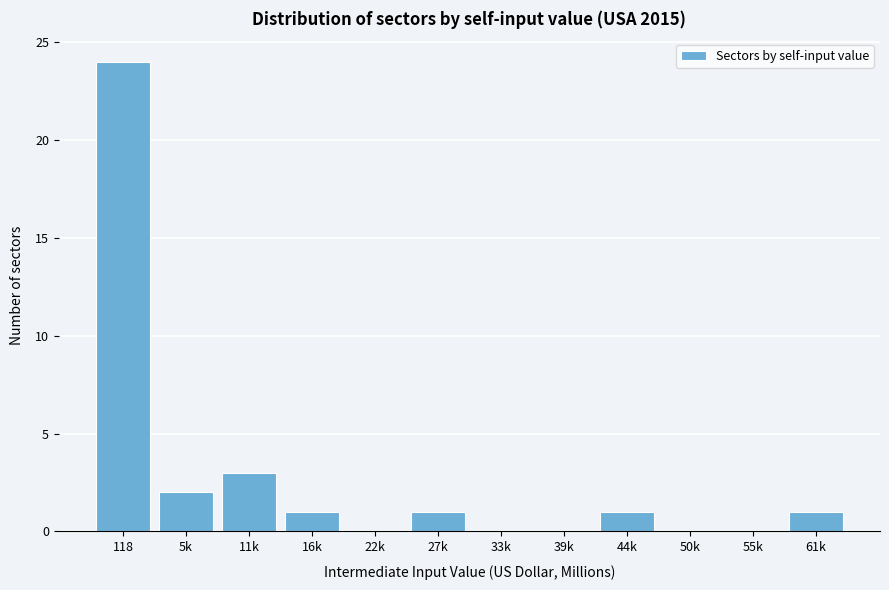

Reading right to left, transcribe all the data shown in this chart.

61k=1	55k=0	50k=0	44k=1	39k=0	33k=0	27k=1	22k=0	16k=1	11k=3	5k=2	118=24